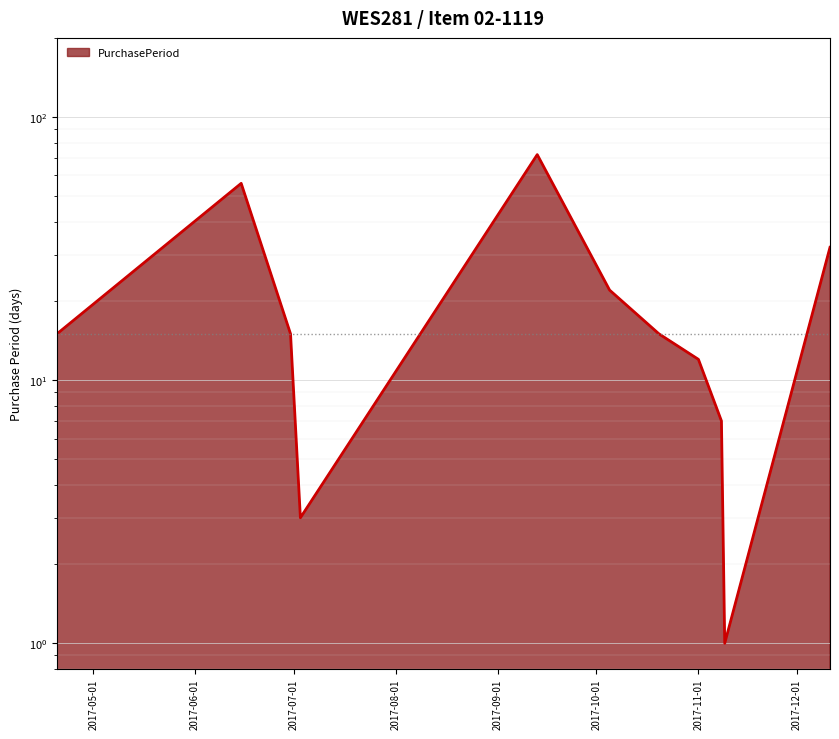

How many values are below 15?

4